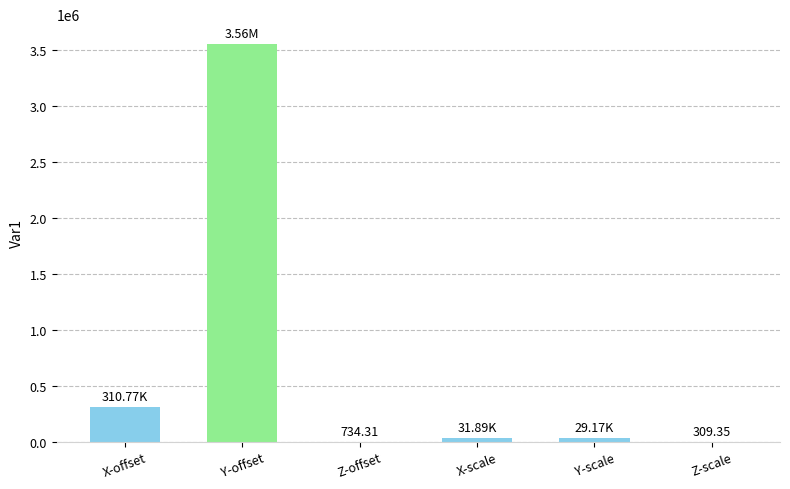

Which category has the highest value across all series?

Y-offset